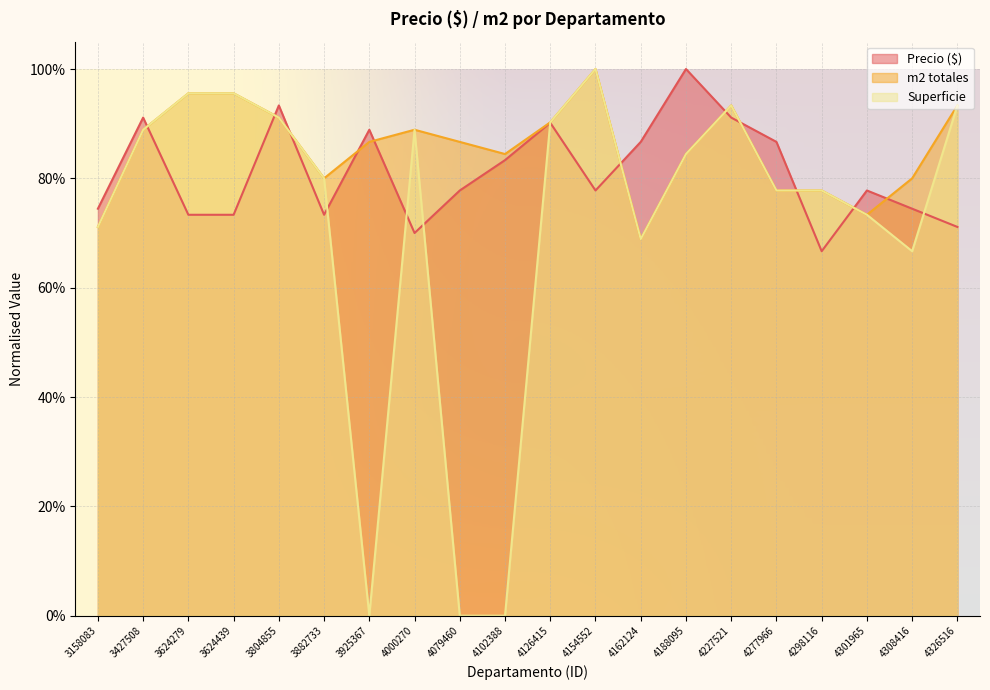

Reading left to right, what are all the values shown in this chart?

Precio ($): 0.7	0.9	0.7	0.7	0.9	0.7	0.9	0.7	0.8	0.8	0.9	0.8	0.9	1.0	0.9	0.9	0.7	0.8	0.7	0.7
m2 totales: 0.7	0.9	1.0	1.0	0.9	0.8	0.9	0.9	0.9	0.8	0.9	1.0	0.7	0.8	0.9	0.8	0.8	0.7	0.8	0.9
Superficie: 0.7	0.9	1.0	1.0	0.9	0.8	0.0	0.9	0.0	0.0	0.9	1.0	0.7	0.8	0.9	0.8	0.8	0.7	0.7	0.9